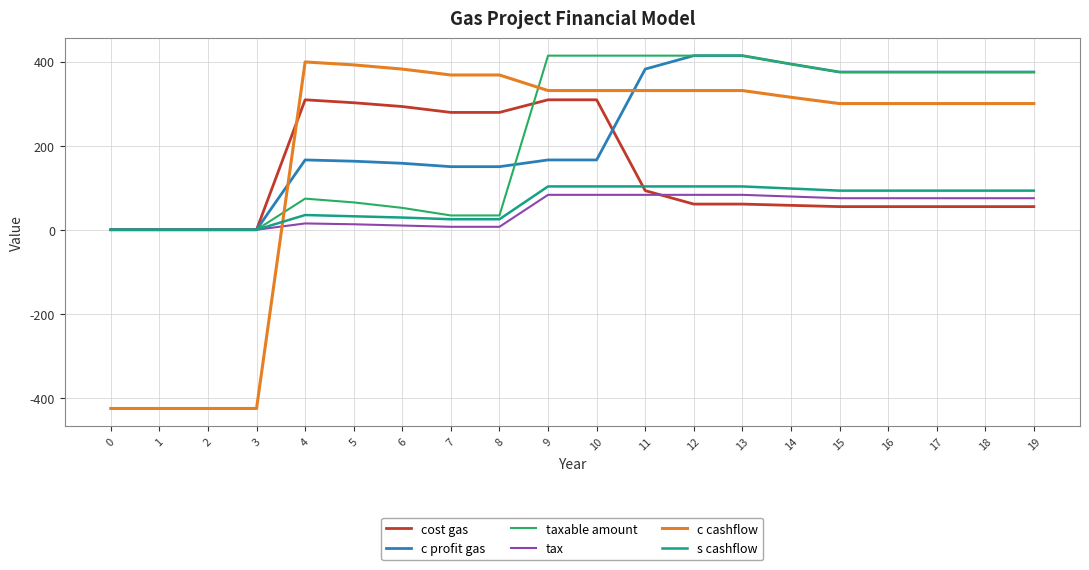

Which series has the widest spread of values?

c cashflow